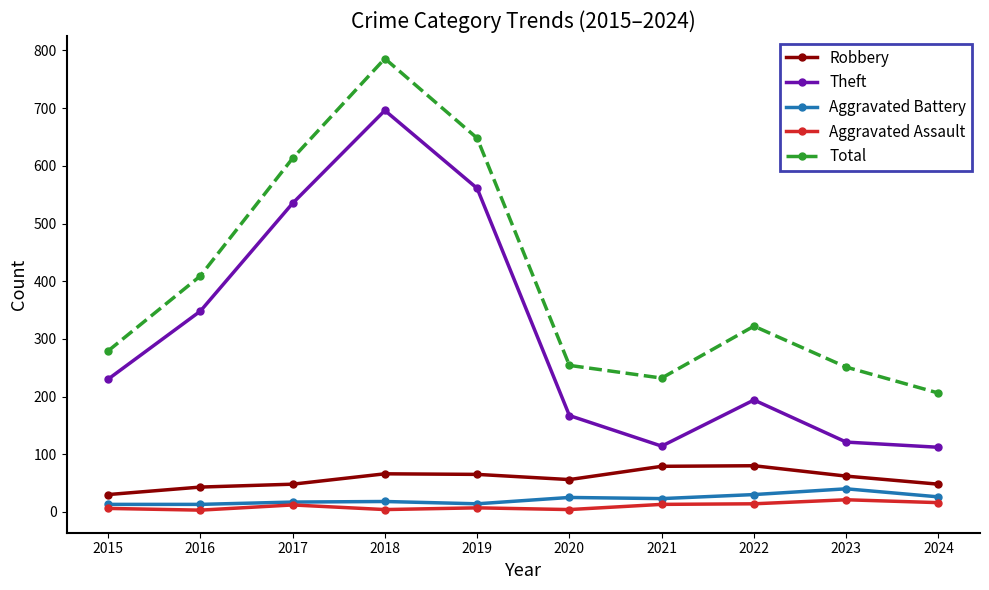

True or false: Aggravated Assault and Theft intersect in this chart.

False